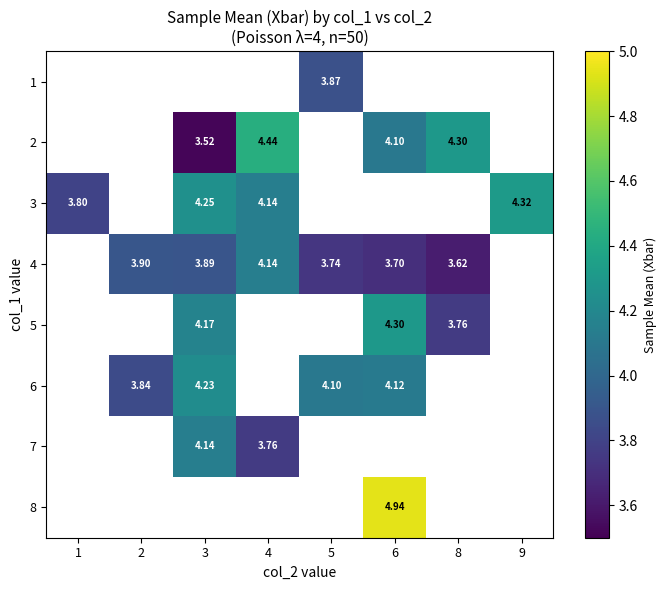

Is the value of 5 at 3 greater than the value of 2 at 8?

No